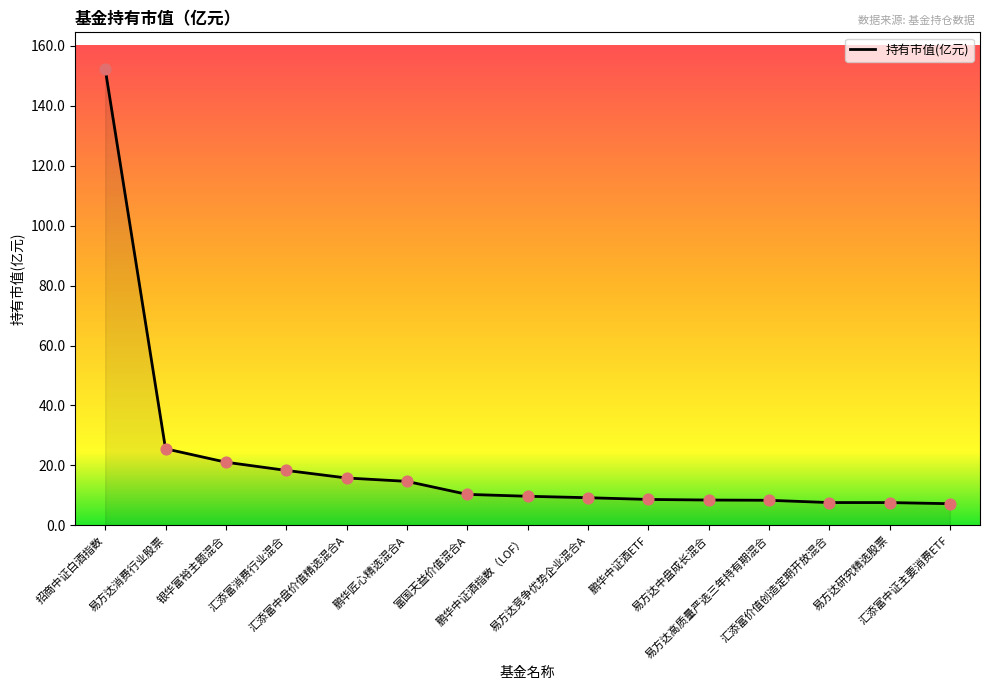

What is the ratio of the value at 鹏华匠心精选混合A to the value at 汇添富消费行业混合?

0.8